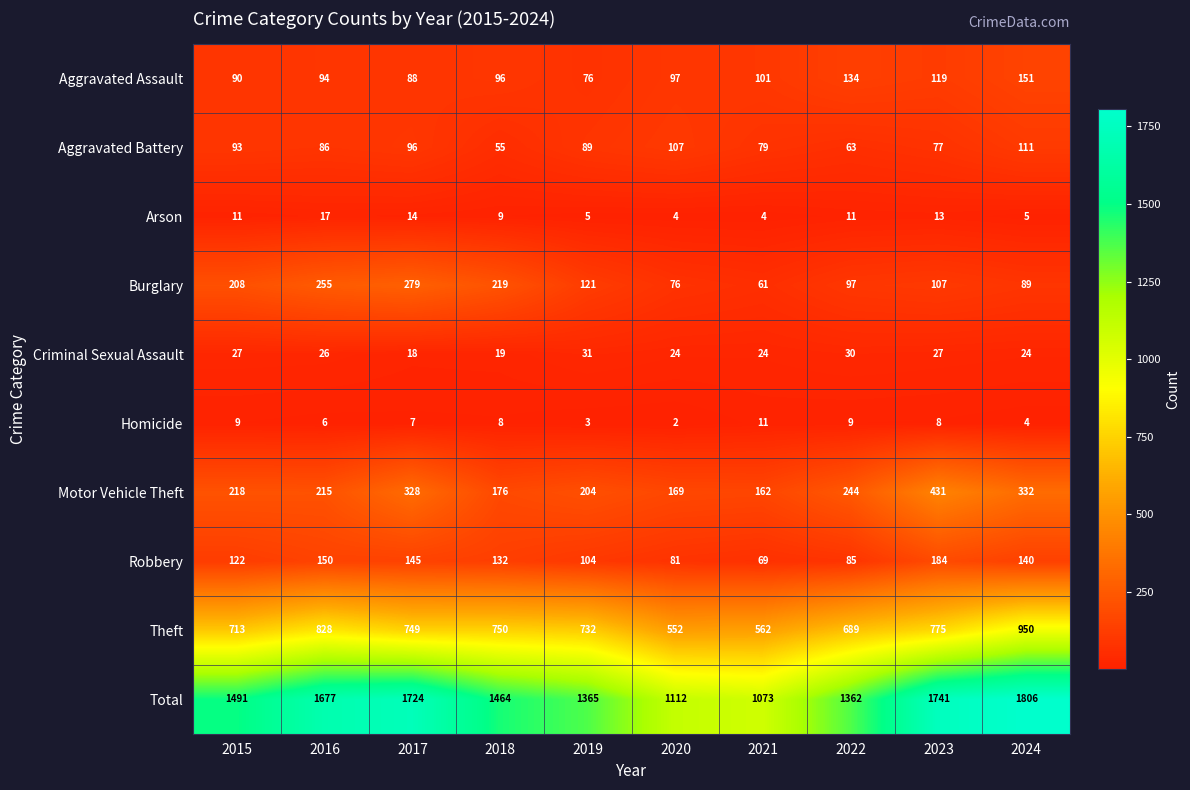

At how many categories does at least one series exceed 1720?

3